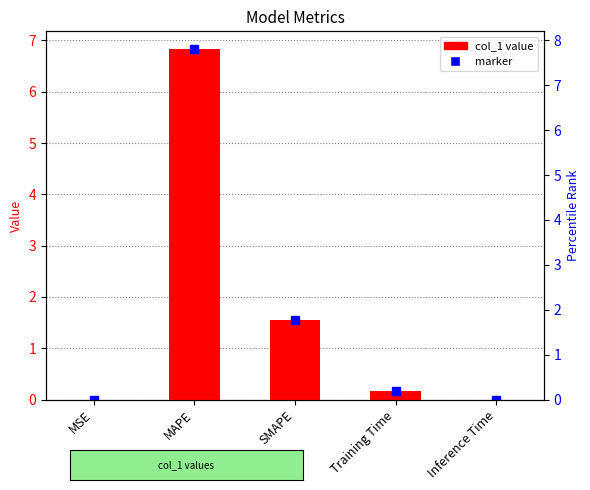

Are the bars horizontal?

No